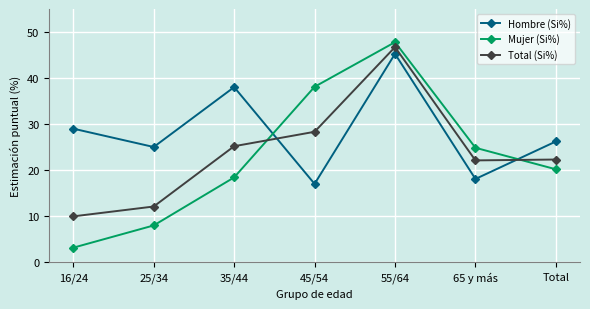

Is the value of Hombre (Si%) at Total greater than the value of Total (Si%) at 65 y más?

Yes